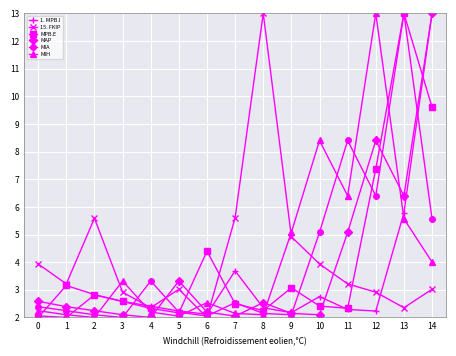

How many lines are shown in the chart?

6